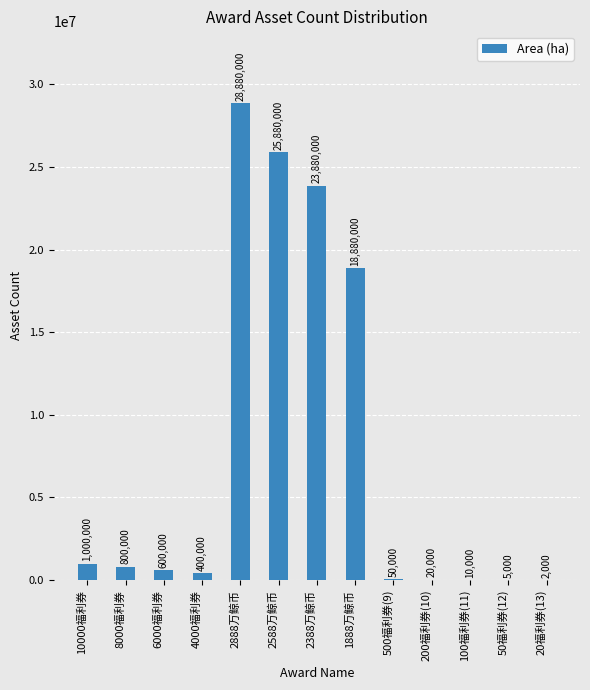

Read the value at 1888万鲸币, to the nearest 100.

18880000